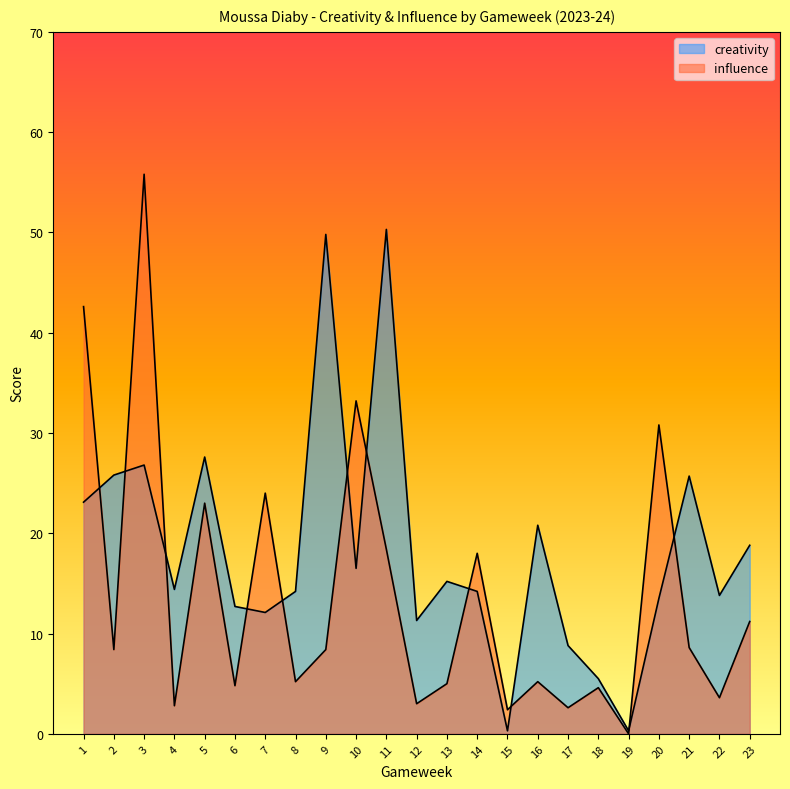

How many categories are shown in the chart?

23